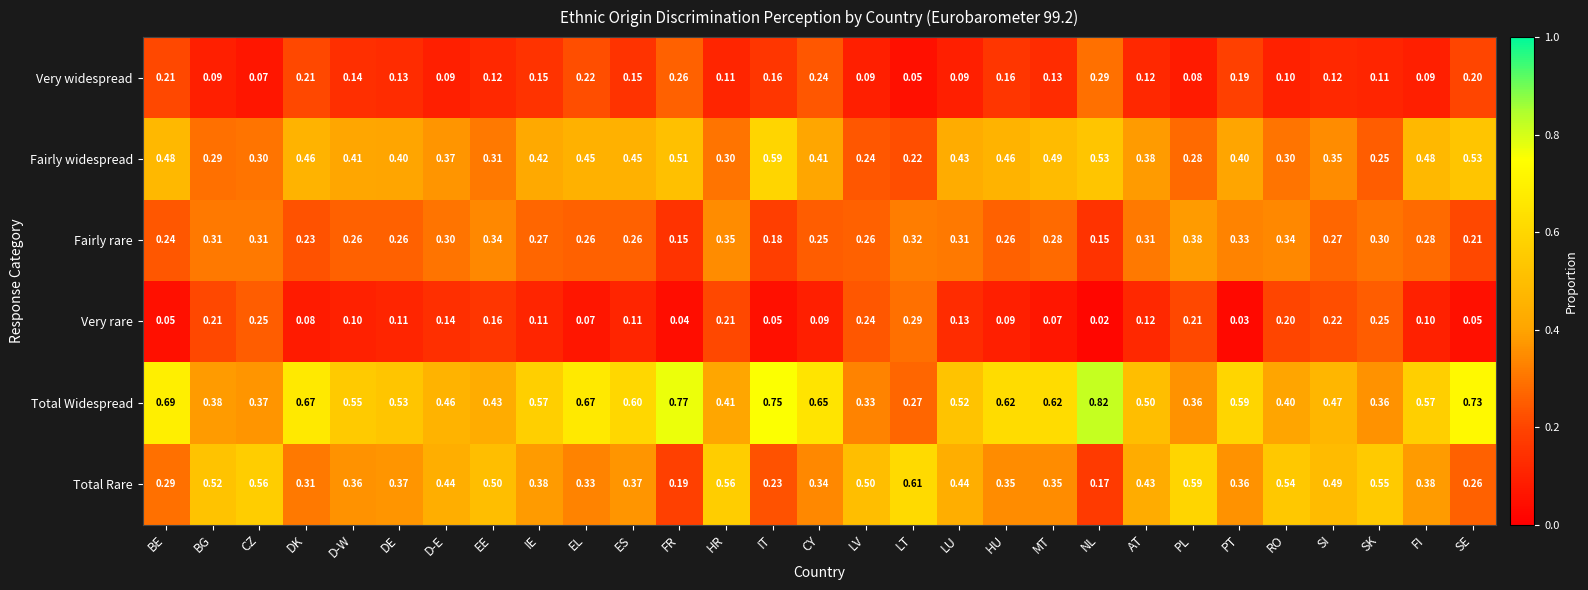

Between DK and PL, which series saw the biggest shift?

Total Widespread